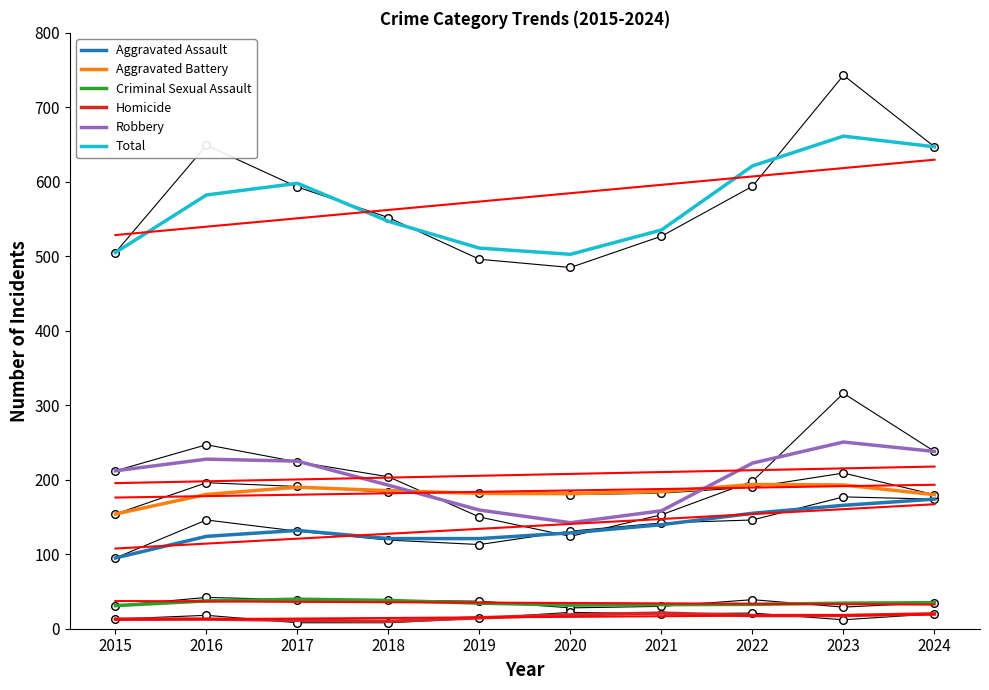

Which series has the largest total across all categories?

Total